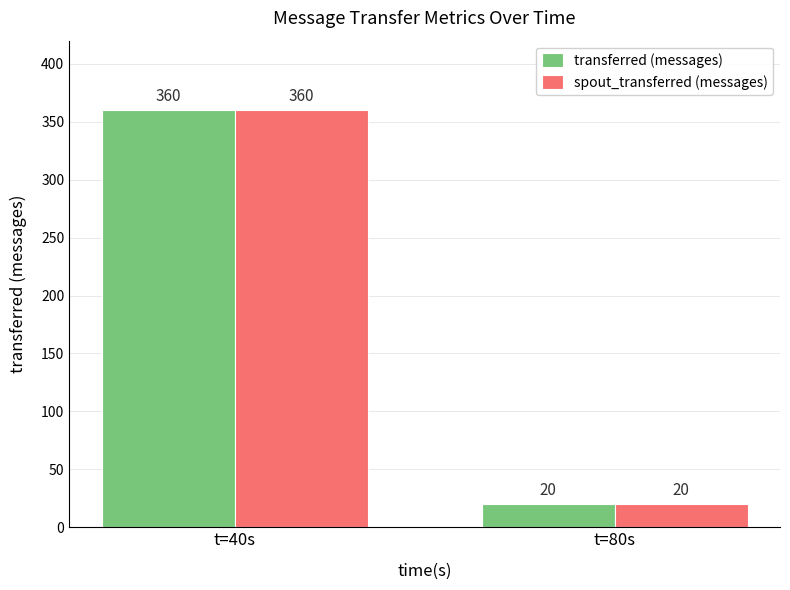

True or false: spout_transferred (messages) has a value of 360 at t=40s.

True